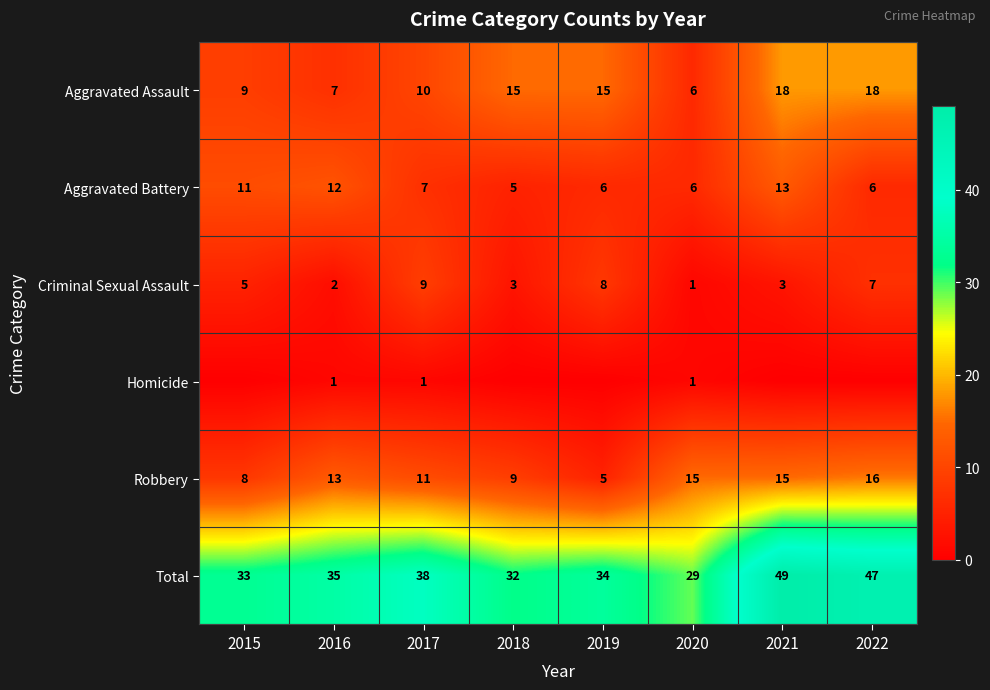

What is the spread (max minus min) of values at 2020?

28